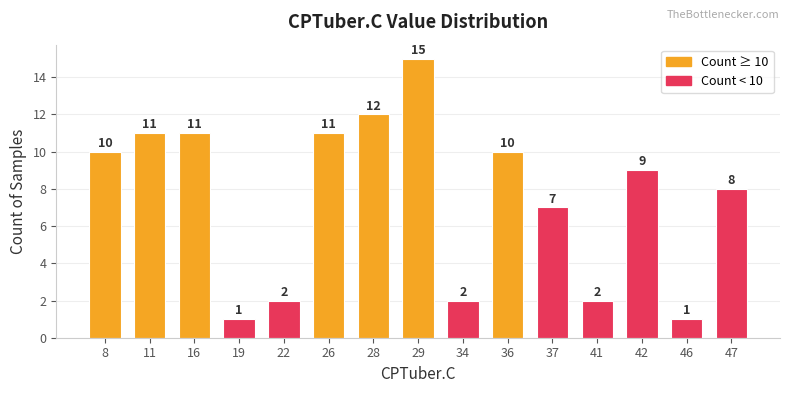

Which category has the highest value across all series?

29